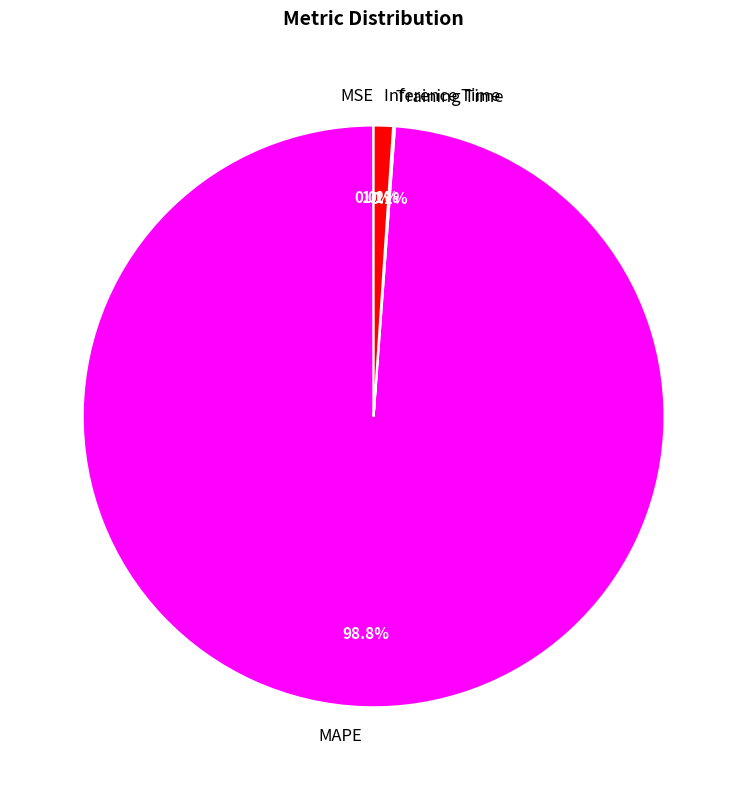

To the nearest percent, what is the difference between the largest and smallest slice percentages?

99%